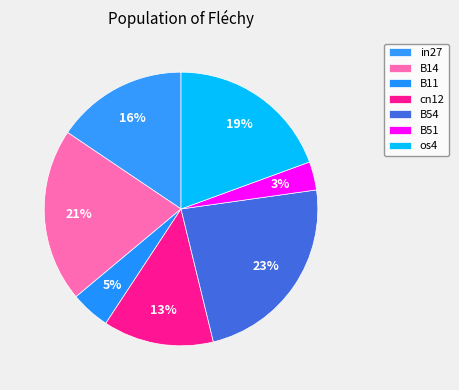

Combined, what portion of the pie is os4 and in27?

35.0%